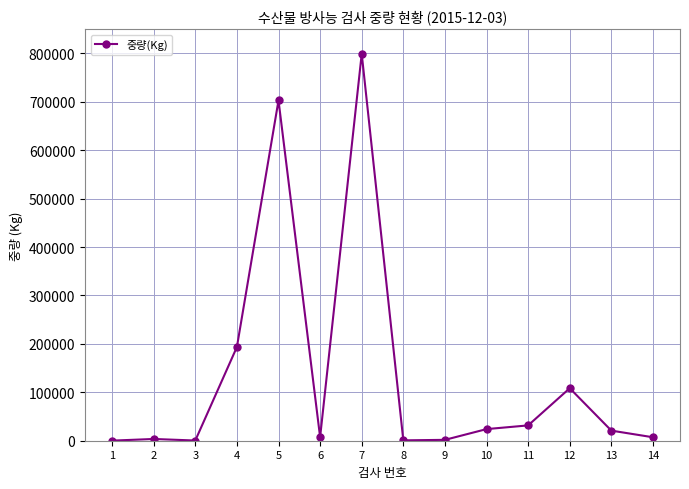

The chart shows a value of 193639 at 4. True or false?

True